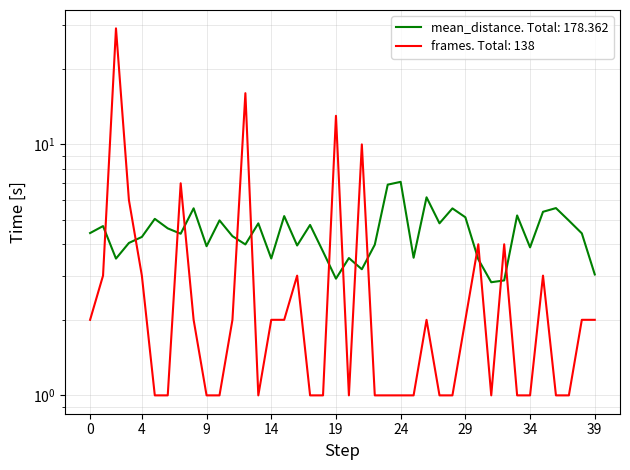

What is the highest value of the frames series?

29.0